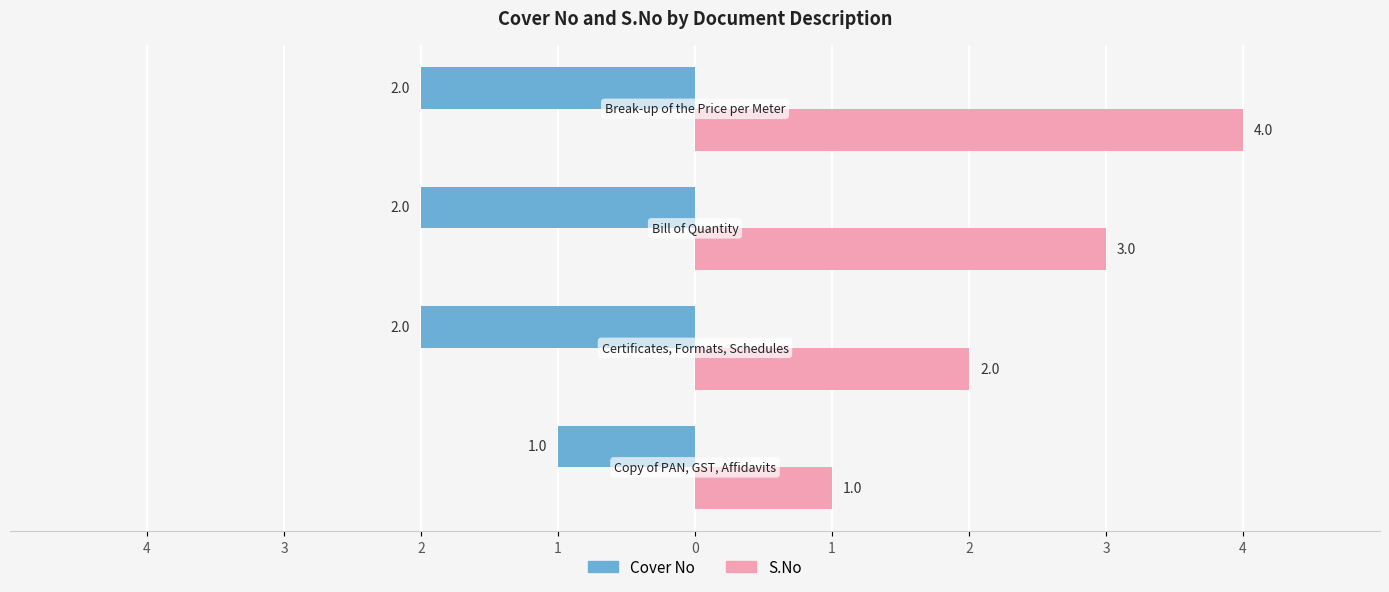

What are all the series names shown in the legend?

Cover No, S.No